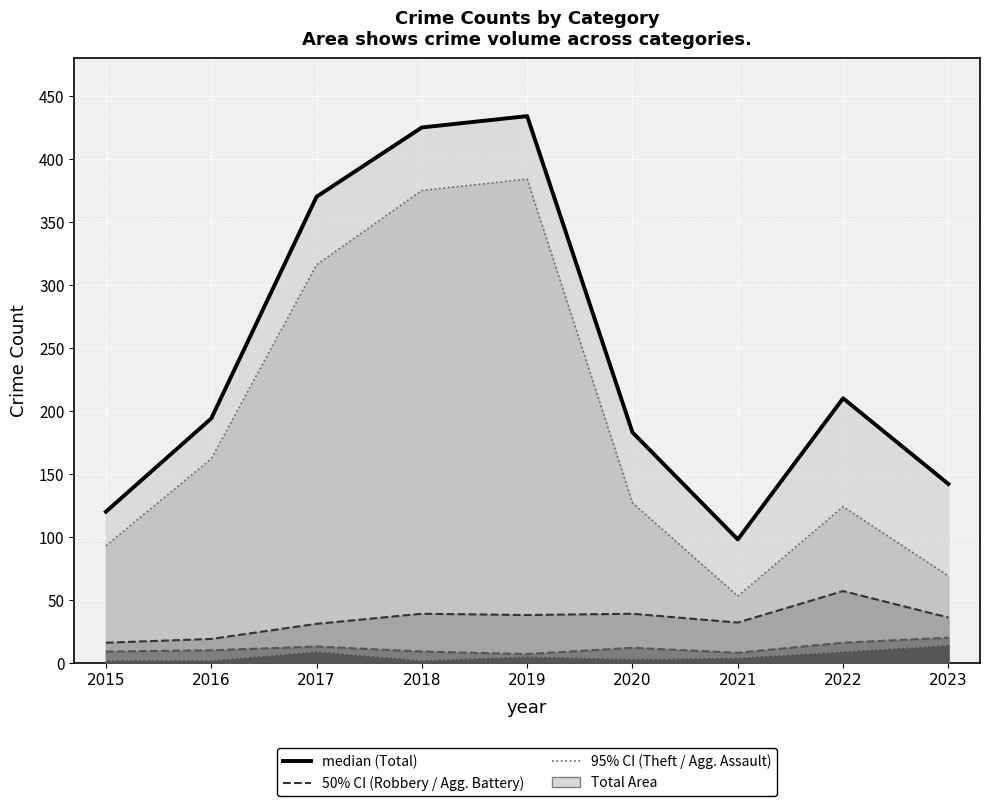

What is the average value of the 50% CI (Agg. Battery) series?

12